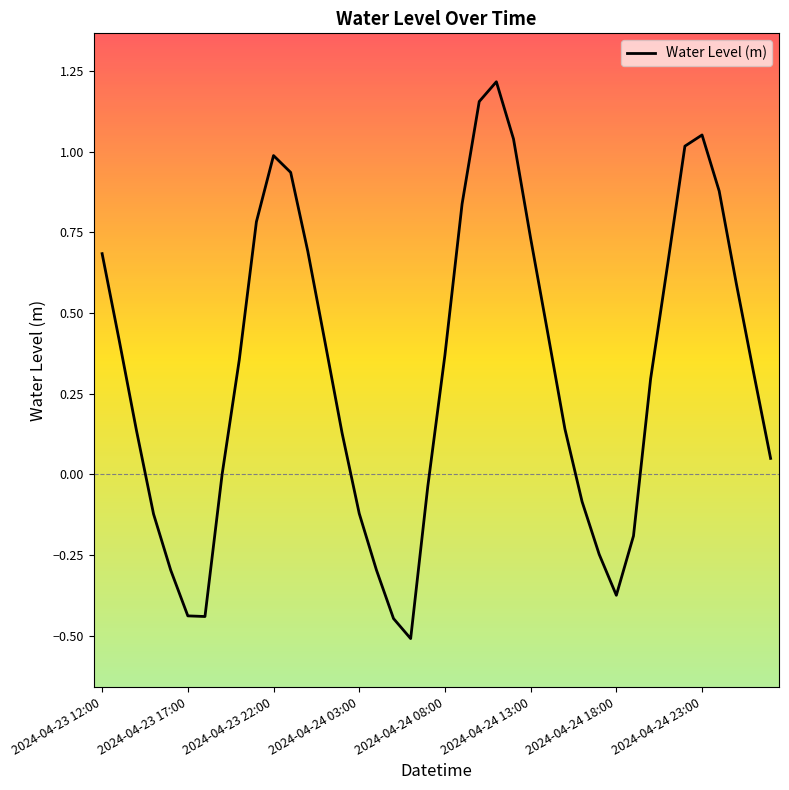

What is the difference between the maximum and minimum values?

1.7